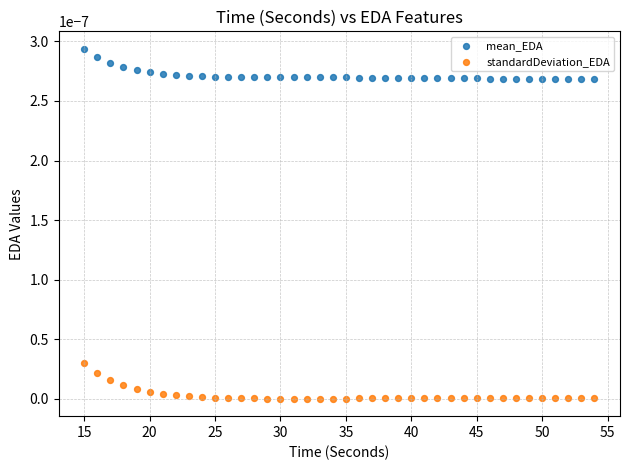

Across all data points, what is the range of X values (max minus min)?

39.0